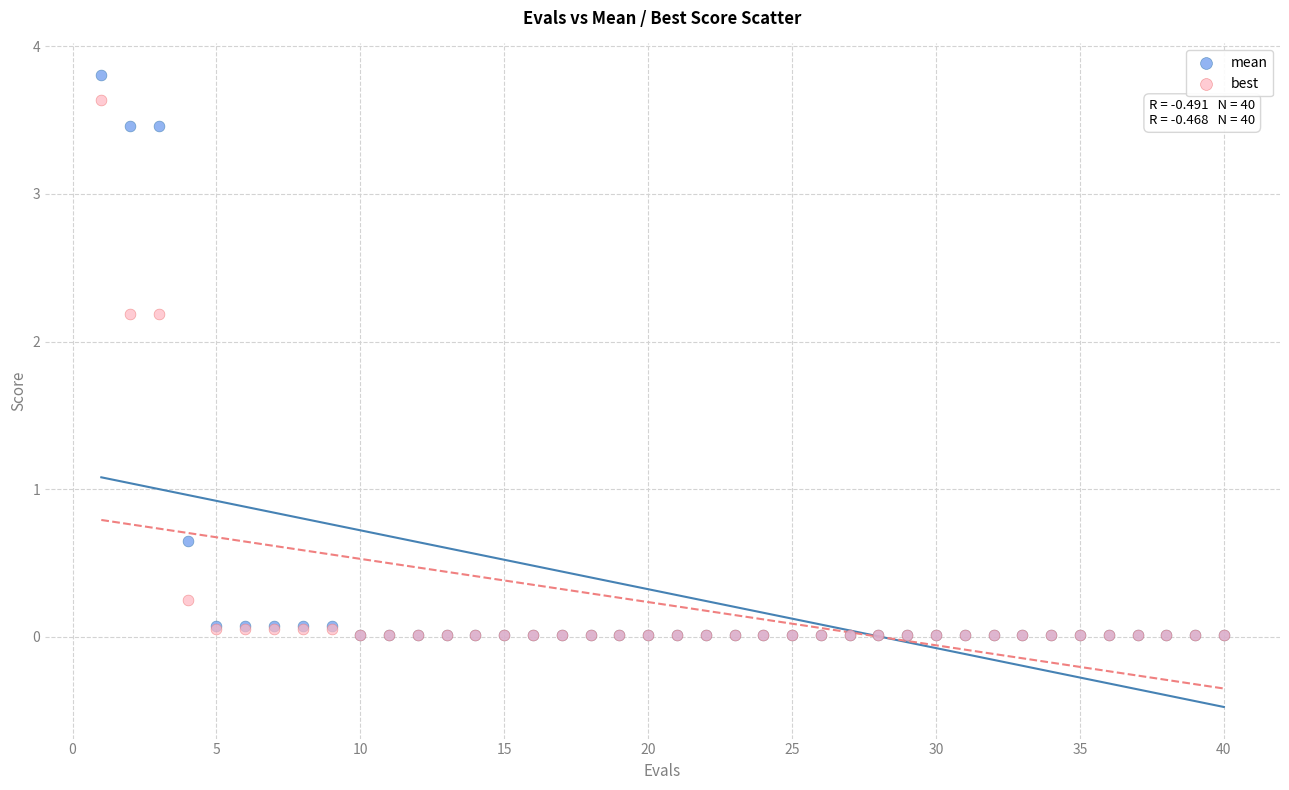

Which series reaches the maximum Y coordinate?

mean